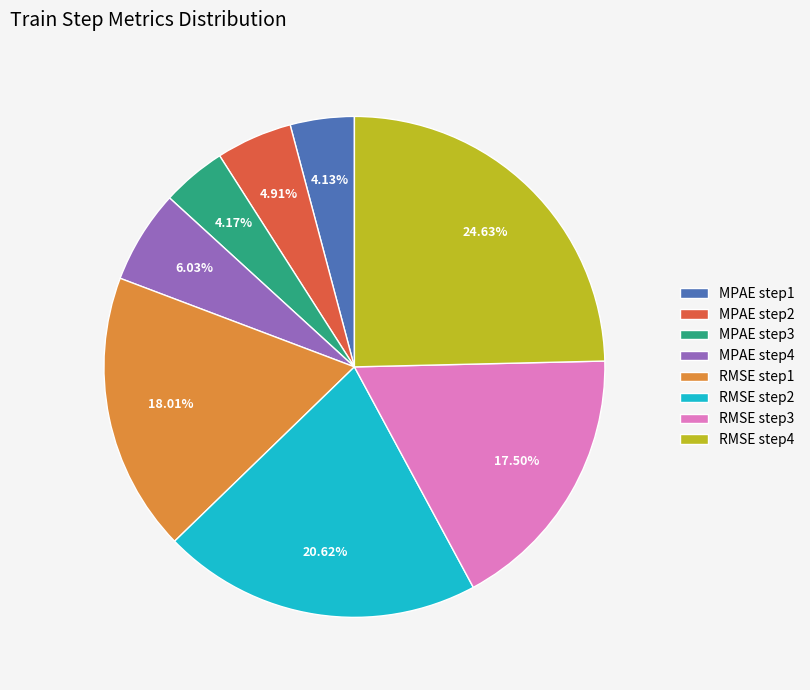

Count the number of slices in the pie.

8